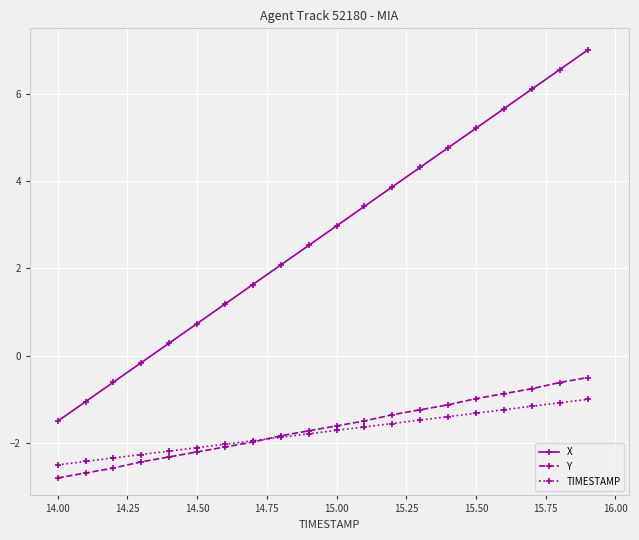

What is the highest value of the Y series?

-0.5